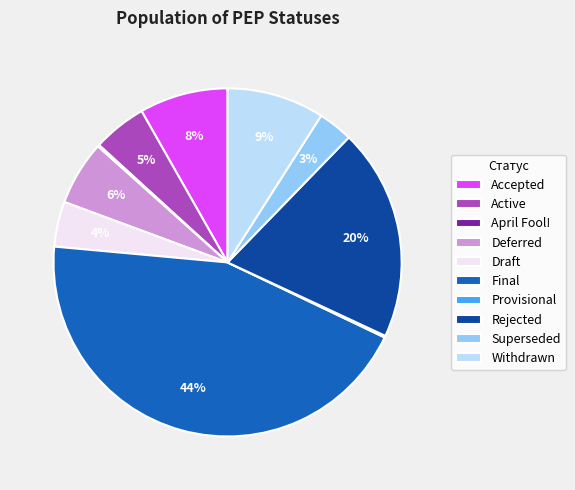

Is it true that Draft is 4% of the pie?

True